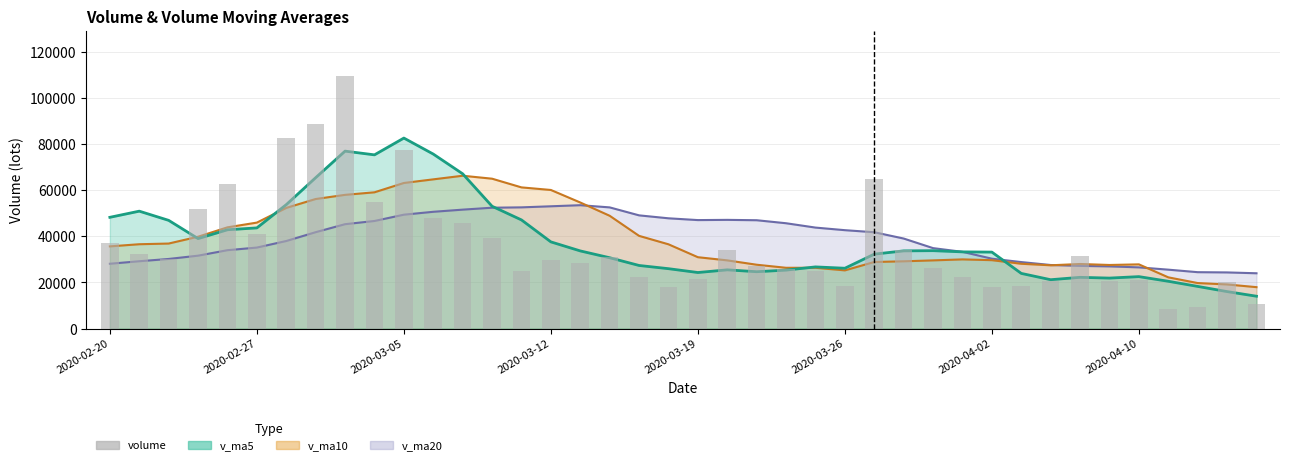

What is the value of the 14th bar from the left?

39085.9